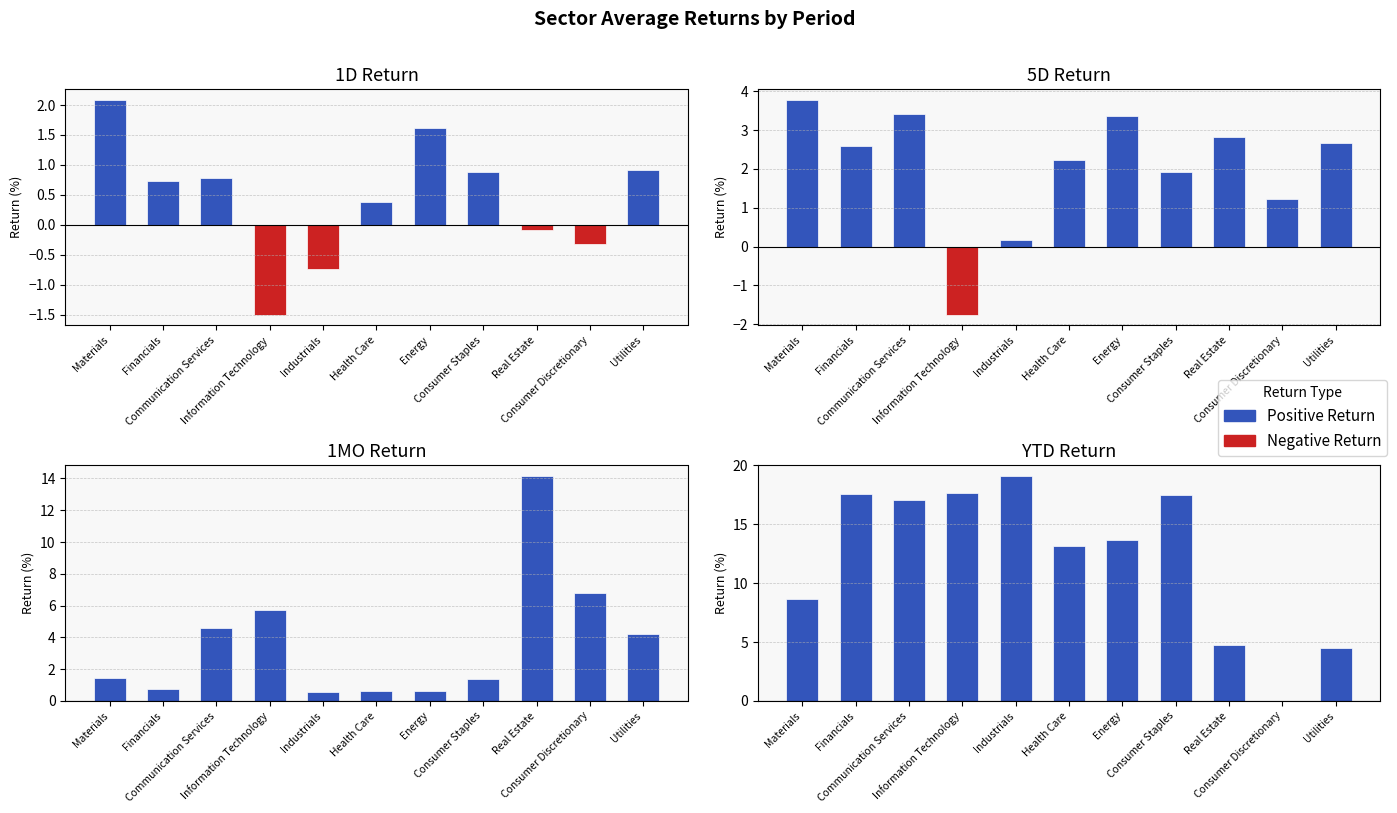

At how many categories does at least one series exceed 1?

10